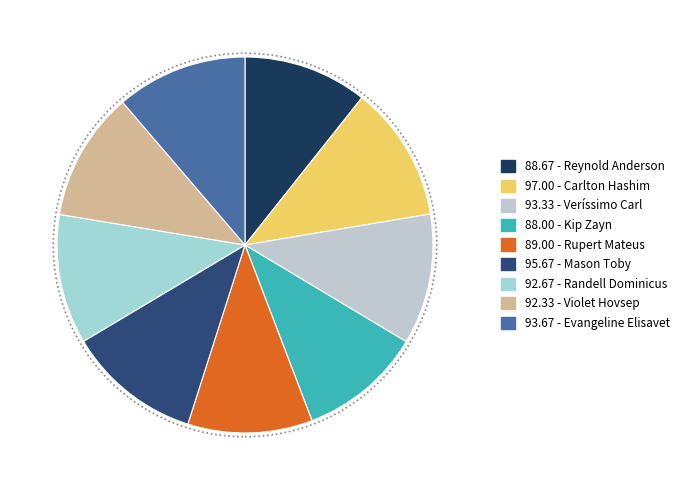

How many segments does this pie chart have?

9